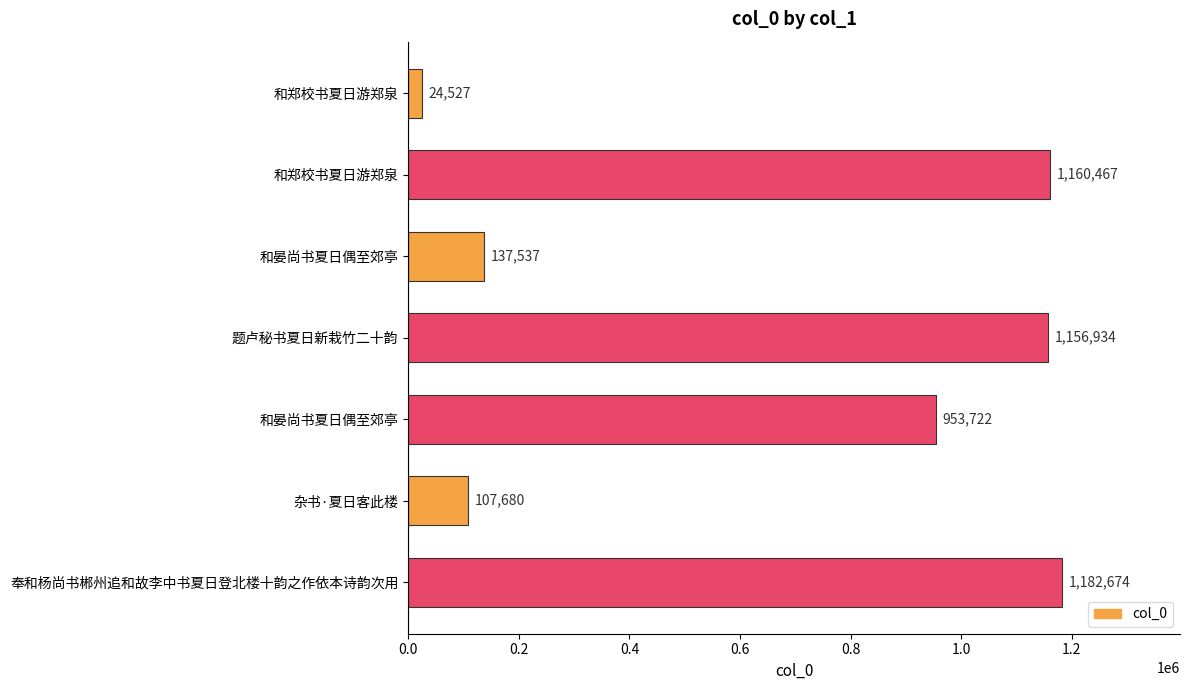

What is the difference between the maximum and minimum values?

1158147